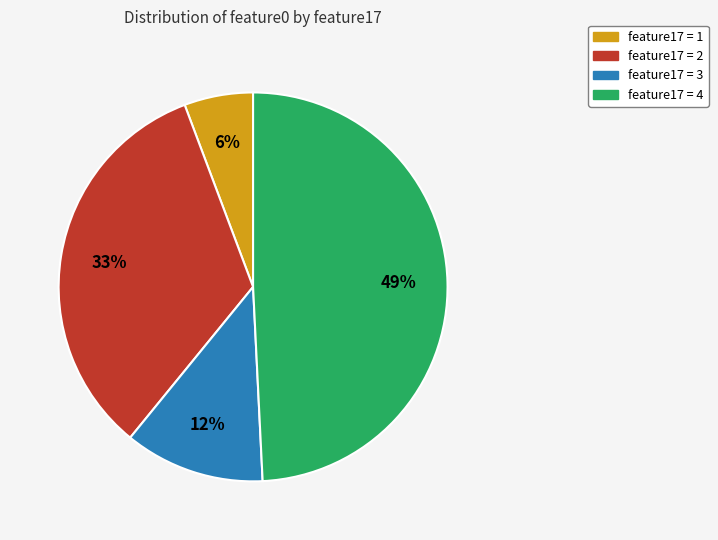

To the nearest percent, what is the average slice percentage?

25%